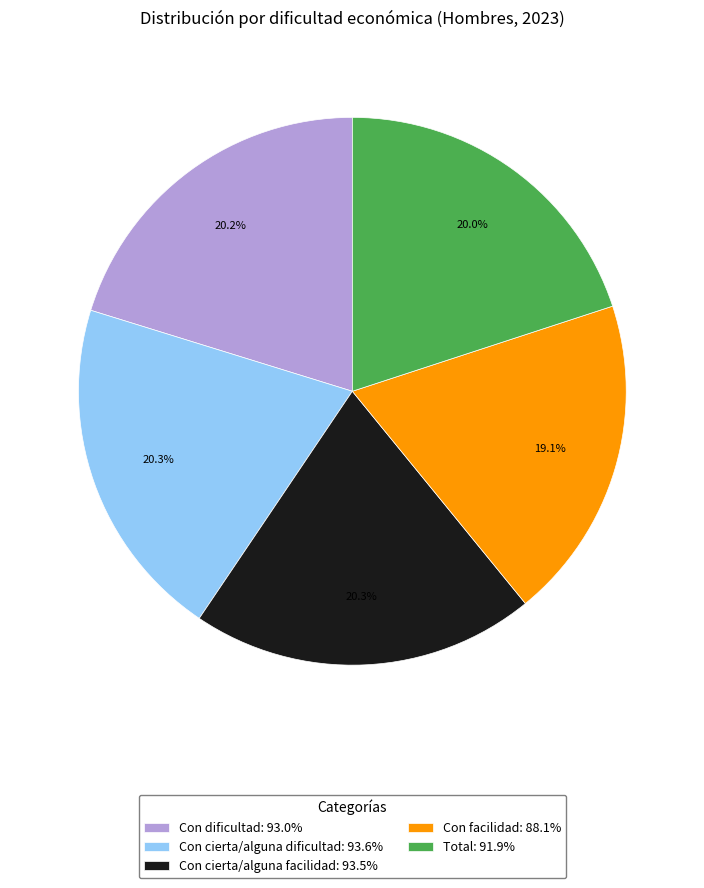

What portion of the pie excludes Con cierta/alguna facilidad?

79.7%